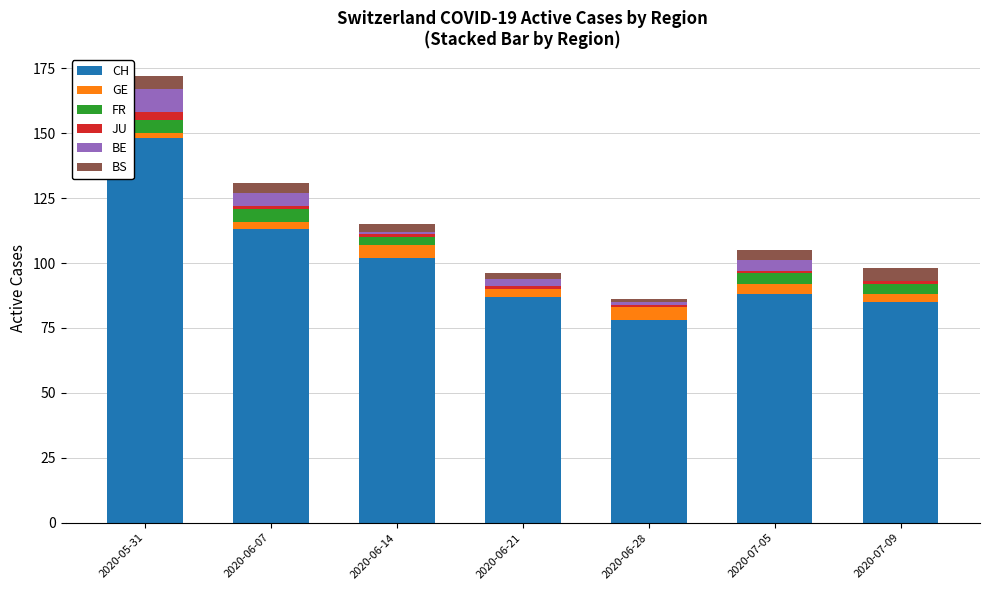

Is it true that CH equals 115 at 2020-06-28?

False